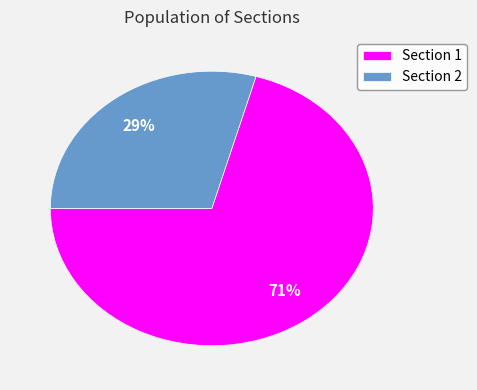

How many slices are in this pie chart?

2